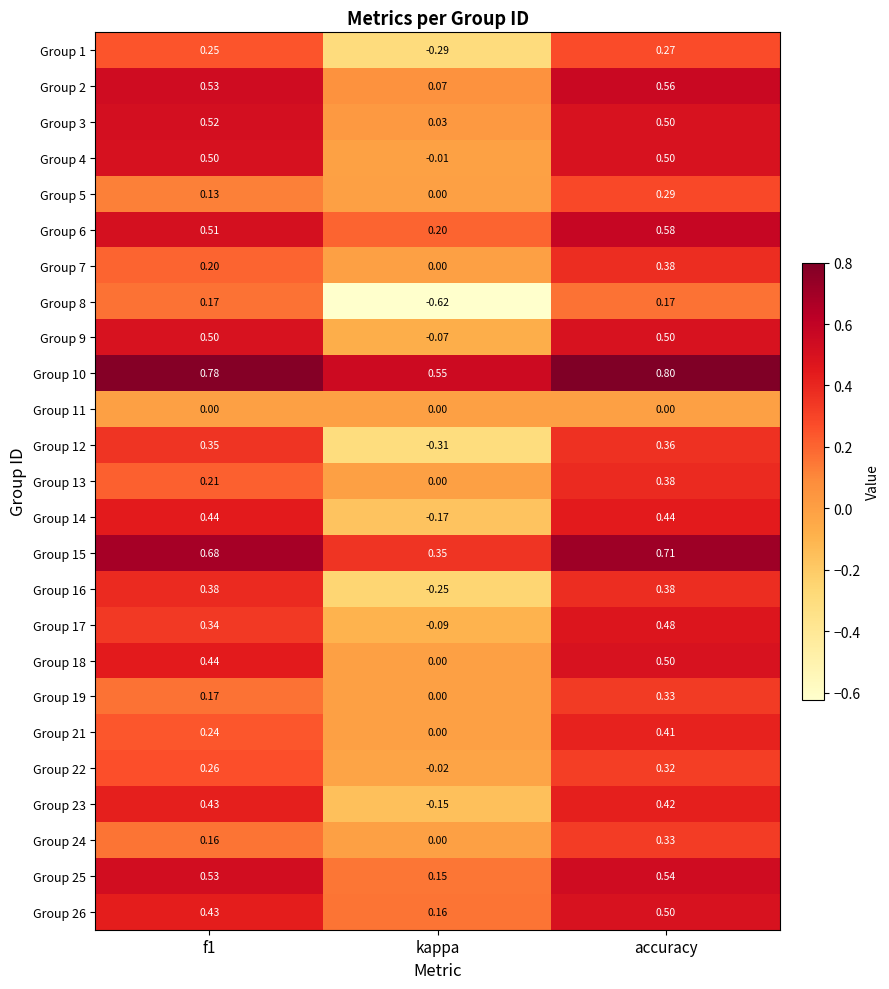

At which category is the sum across all series the highest?

accuracy